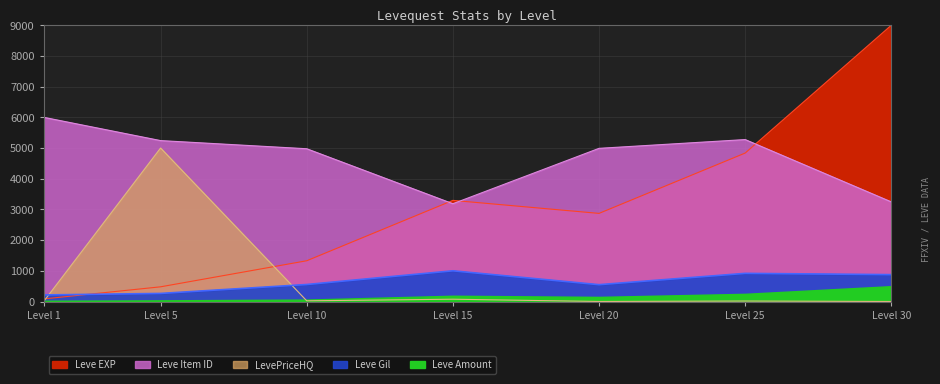

The value of currentAveragePriceHQ at Level 10 is 33.4. True or false?

False